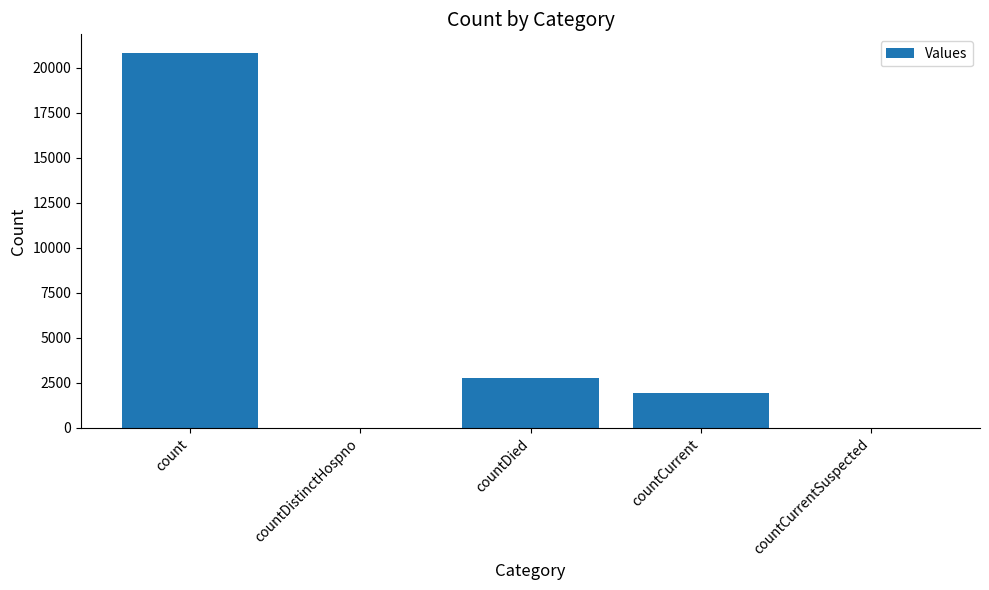

Where is the data nearest to the value 10406?

countDied